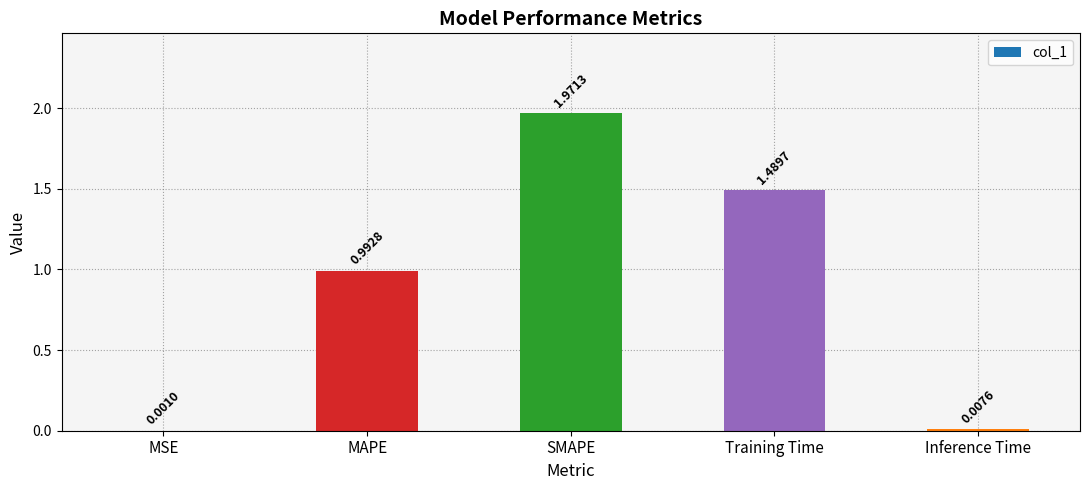

What is the sum of the values at SMAPE and MAPE?

3.0